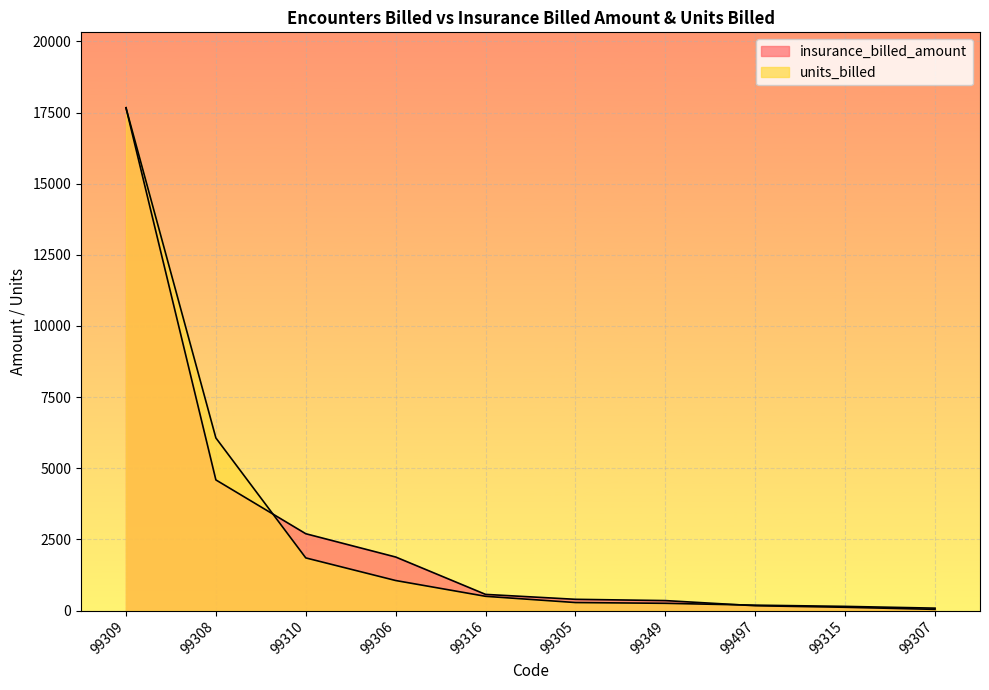

Is it true that insurance_billed_amount equals 218.7 at 99349?

False